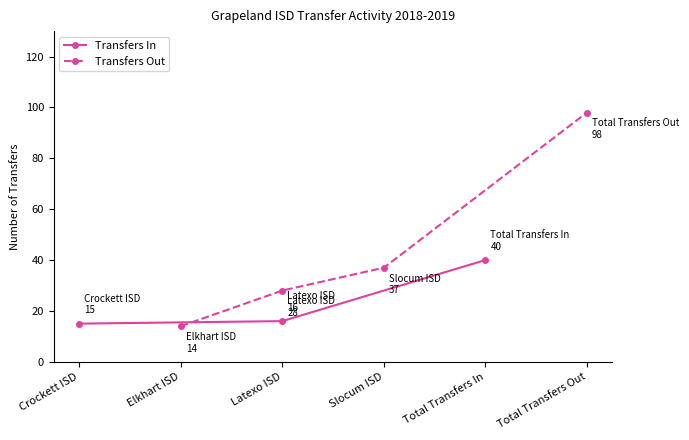

What is the sum of all Transfers In values?

71